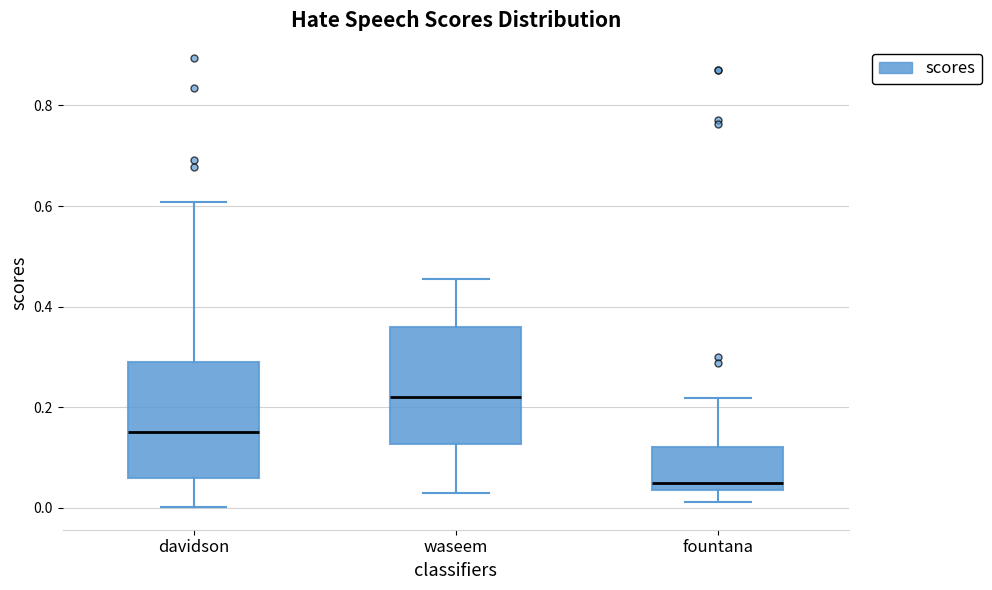

Where does the upper whisker of the box for davidson end on the y-axis? The values are not printed on the chart, so give them approximately, as read against the axis.

0.60